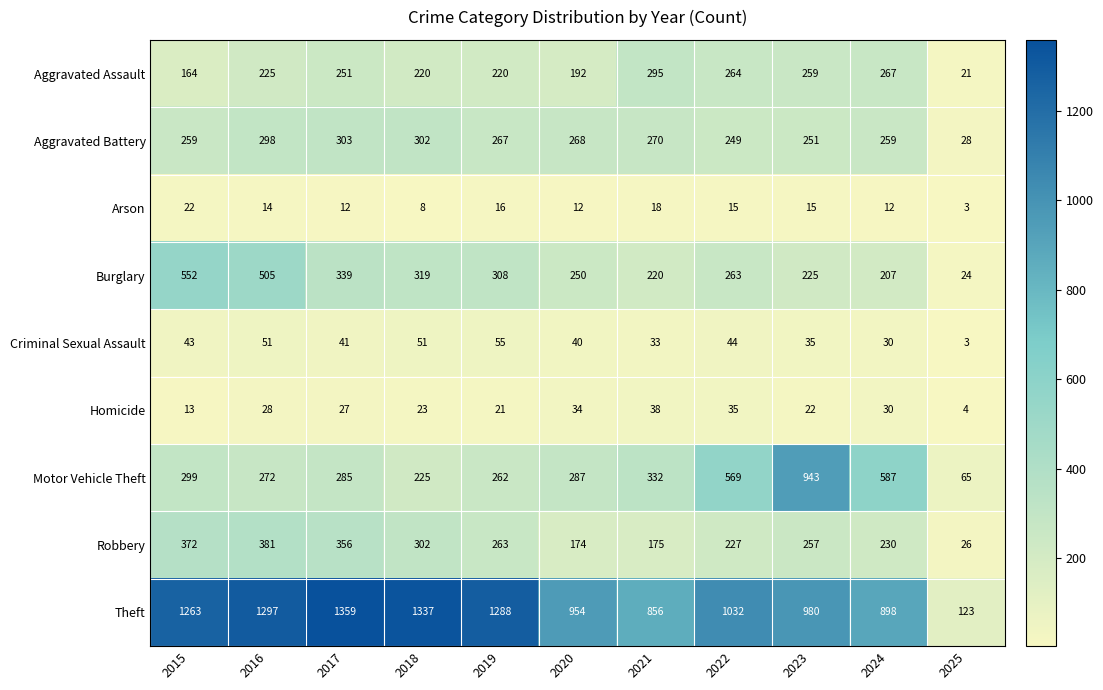

Which category has the highest value in the Homicide series?

2021